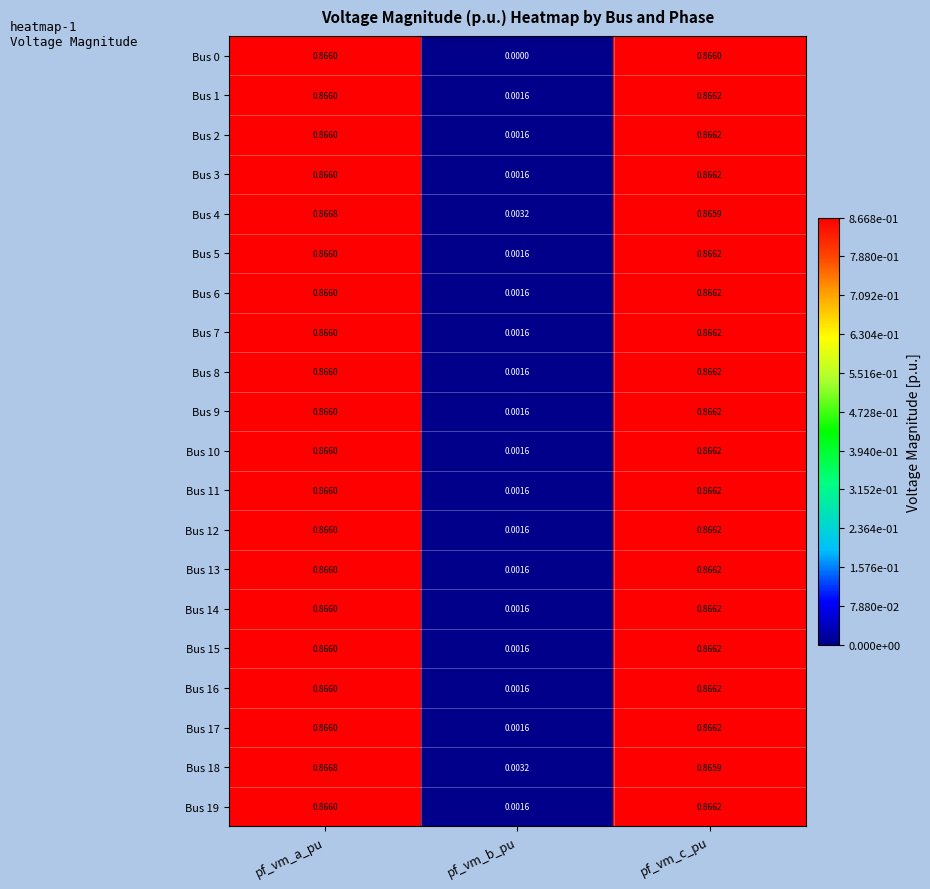

Which label corresponds to the largest value in the chart?

pf_vm_a_pu